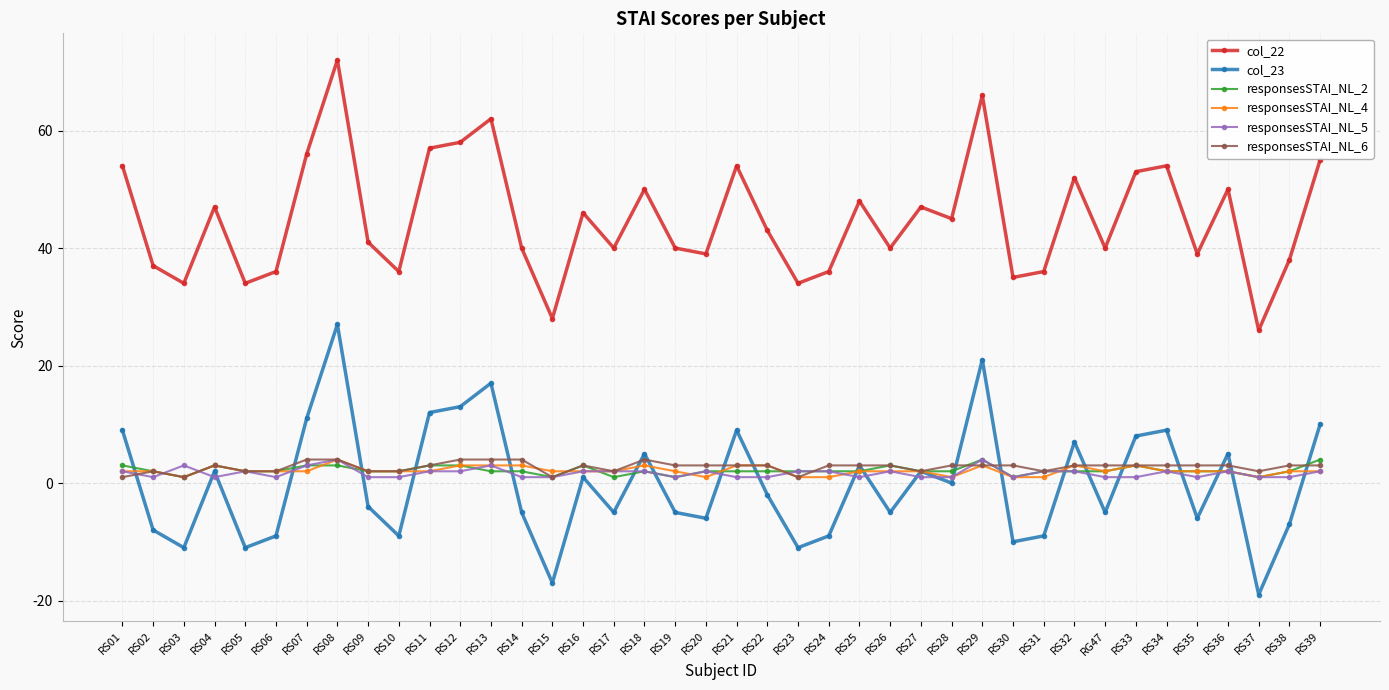

What are all the series names shown in the legend?

col_22, col_23, responsesSTAI_NL_2, responsesSTAI_NL_4, responsesSTAI_NL_5, responsesSTAI_NL_6